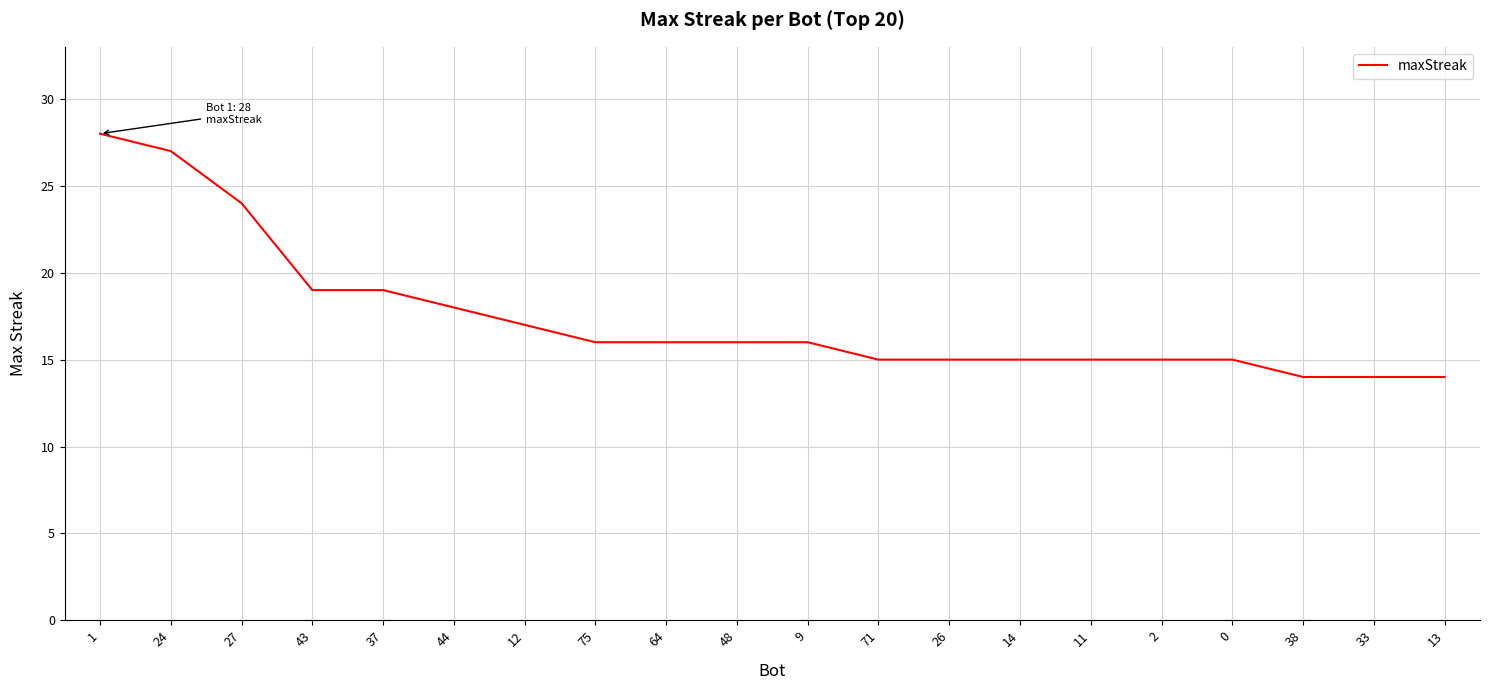

What is the maximum value shown in the chart?

28